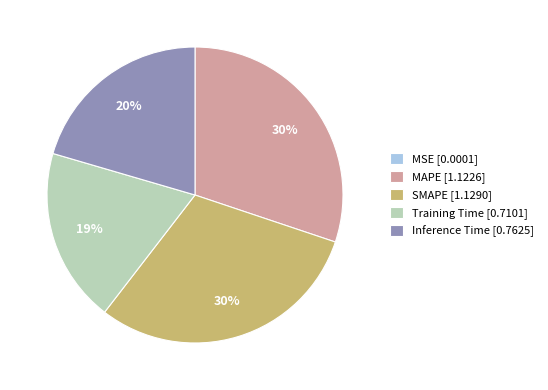

To the nearest percent, what is the average slice percentage?

20%